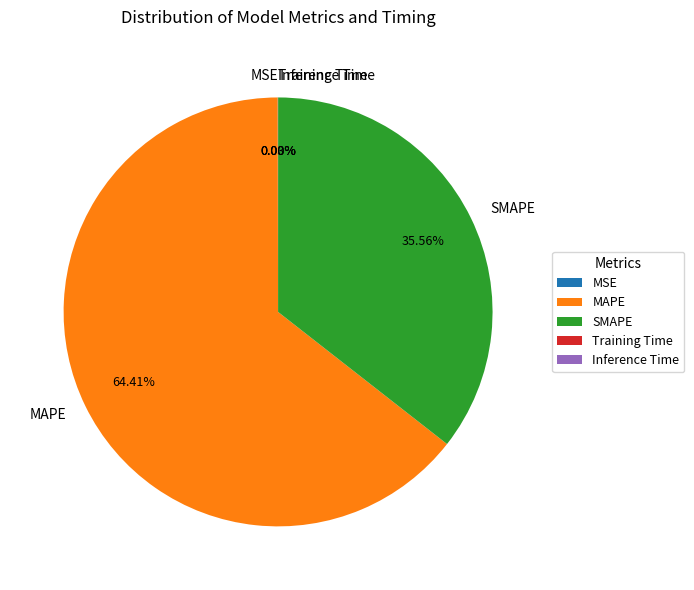

Combined, what portion of the pie is MAPE and SMAPE?

100.0%